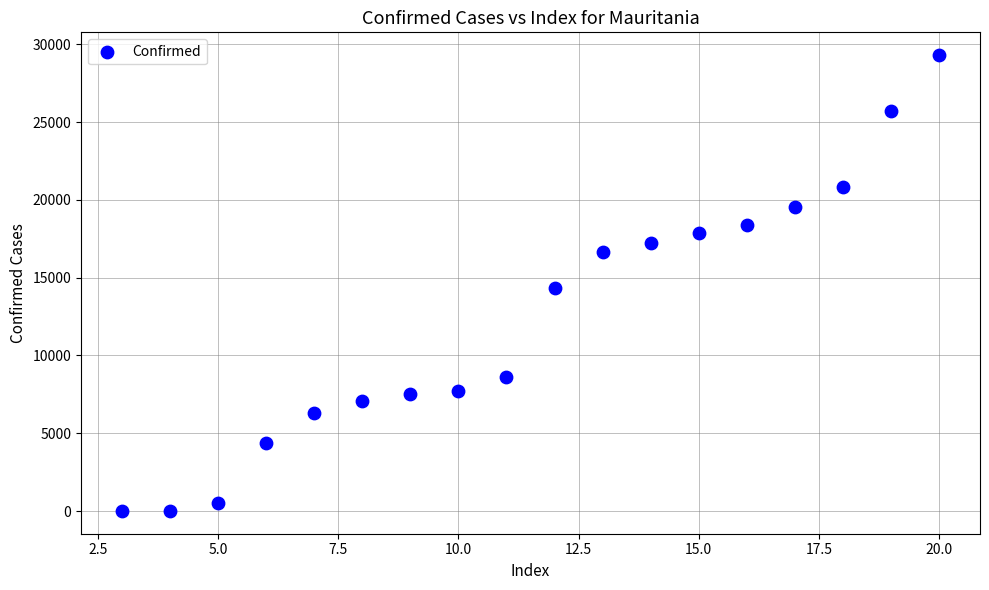

What is the range of Y values (max minus min)?

29301